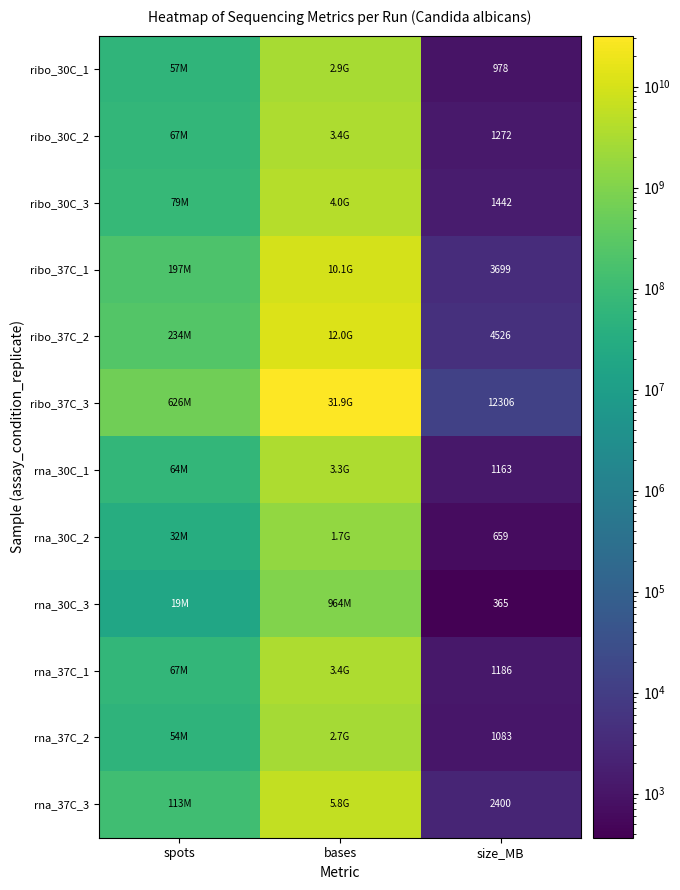

What is the difference between the highest and lowest values at bases?

30937596489